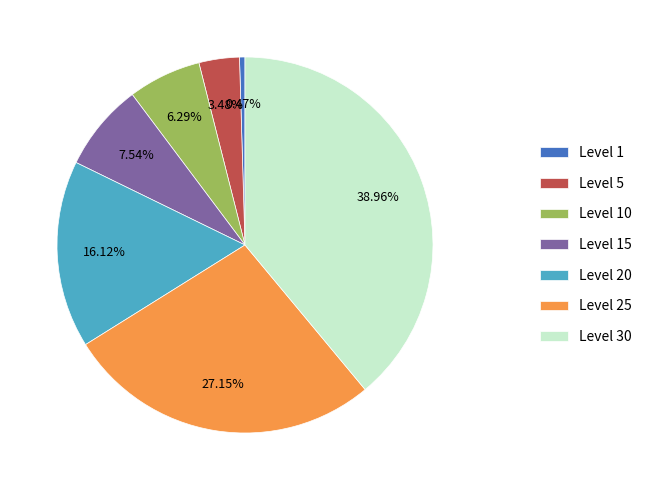

Combined, do Level 15 and Level 30 account for over 50%?

No